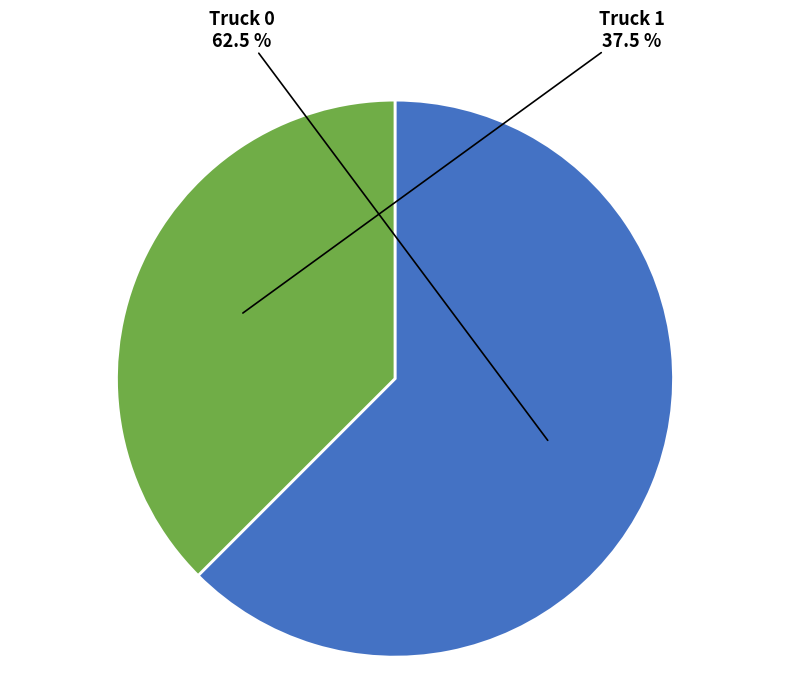

Approximately how many times larger is the value at Truck 1 compared to Truck 0?

0.6